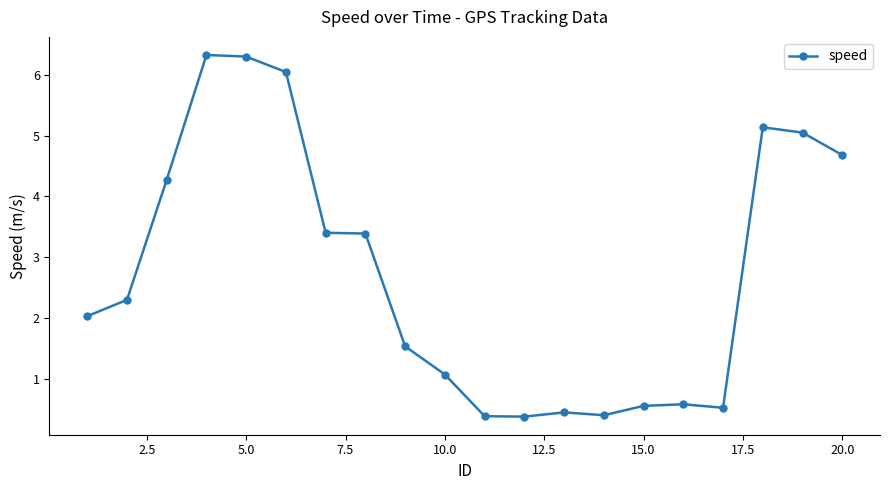

What is the difference between the maximum and minimum values?

5.9